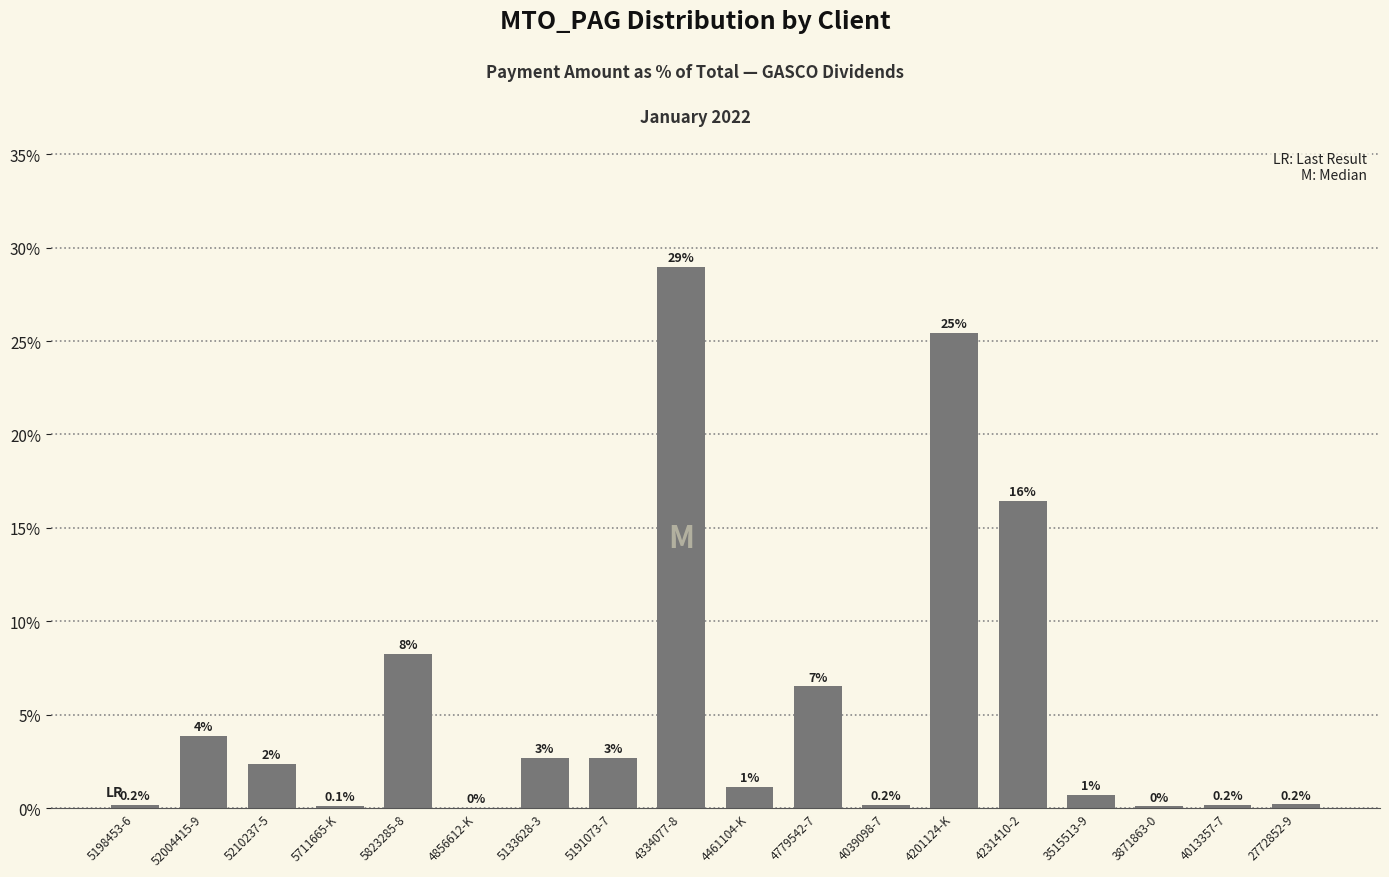

What is the maximum value shown in the chart?

29.0